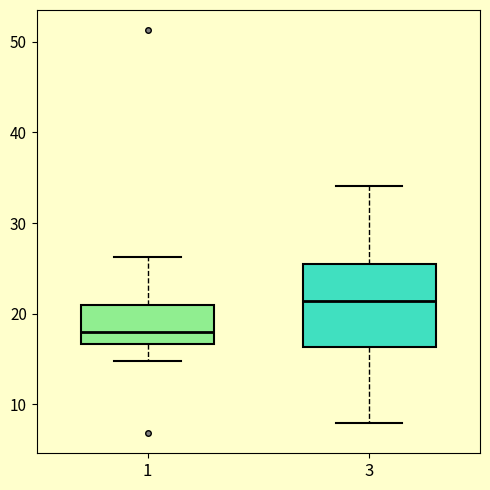

Which box is the tallest, from its lower edge to its upper edge?

3